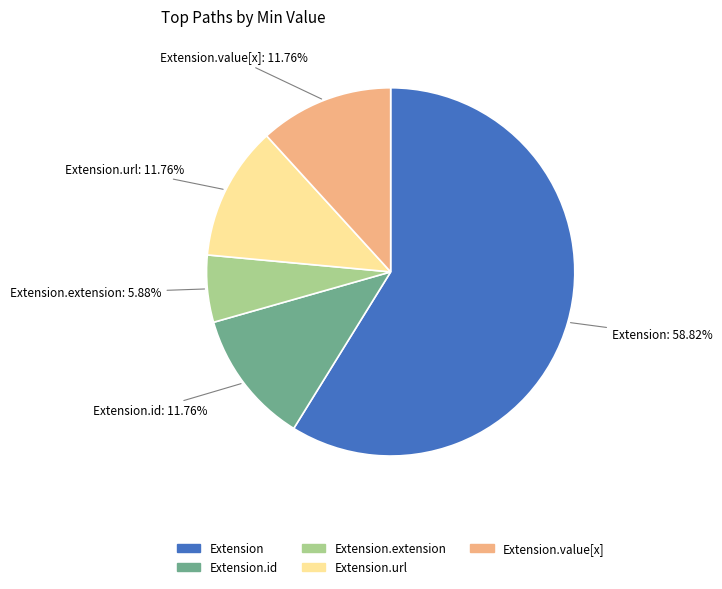

Is there any slice that represents more than half of the pie?

Yes